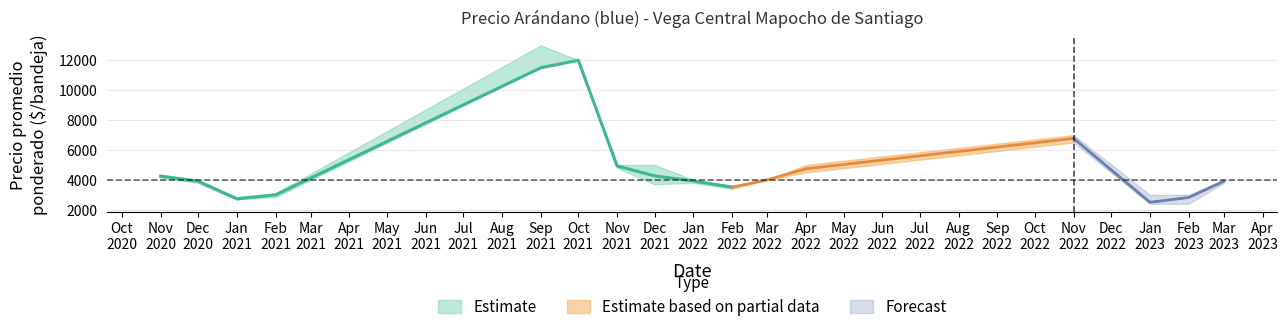

Is it true that Precio promedio ponderado equals 4249 at 2020-11?

True